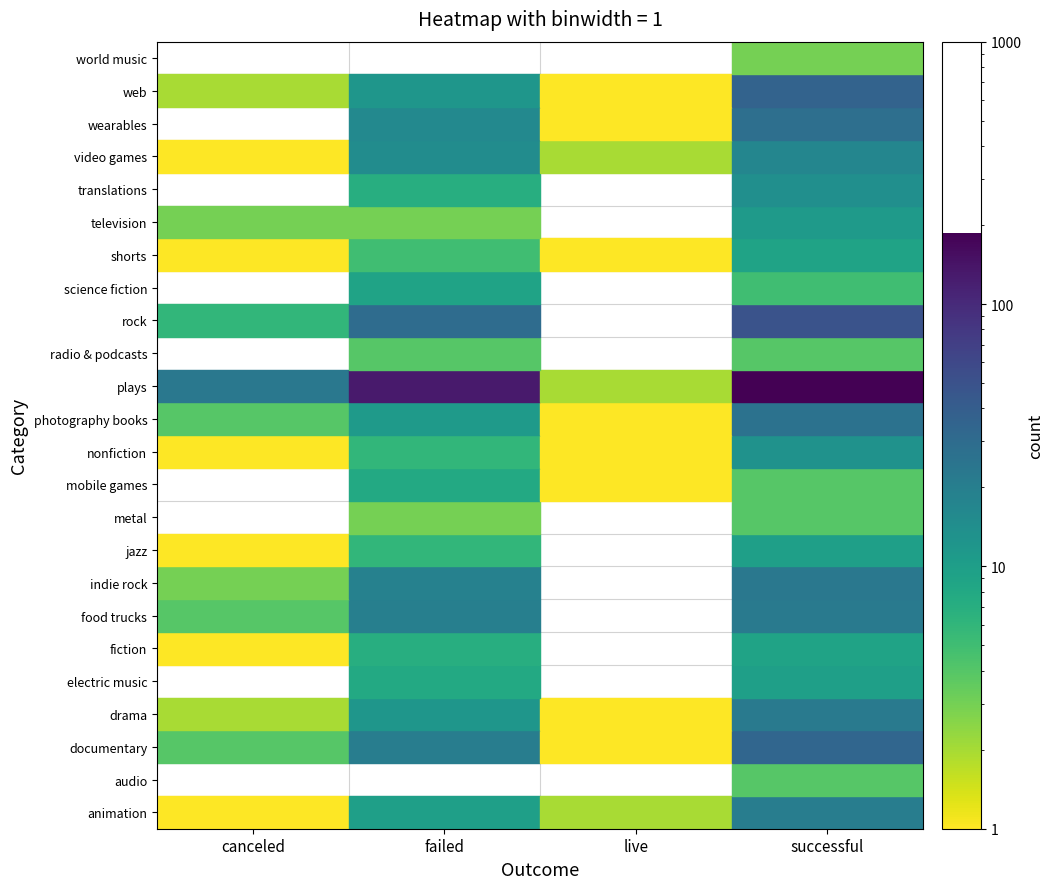

Rank the series by their maximum value, from lowest to highest.

live, canceled, failed, successful